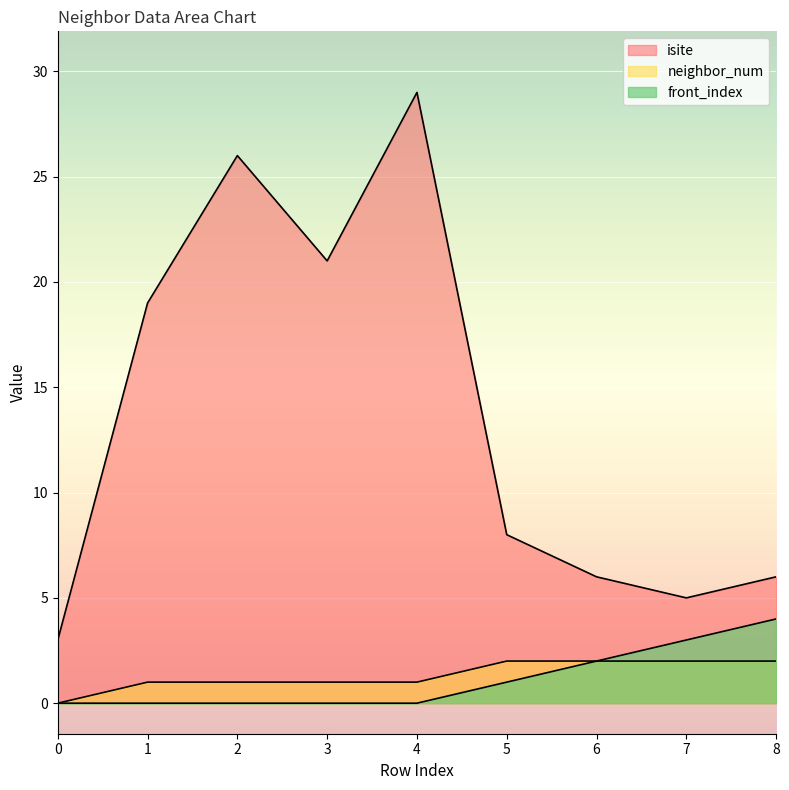

What is the sum of the isite values at 0 and 2?

29